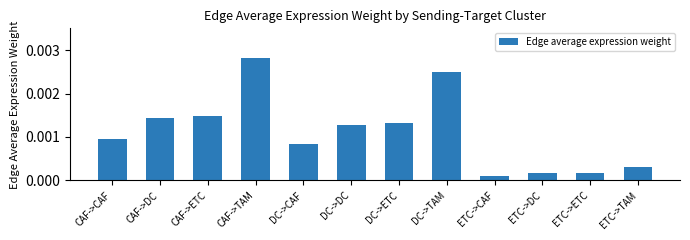

What position from the left is ETC->DC?

10